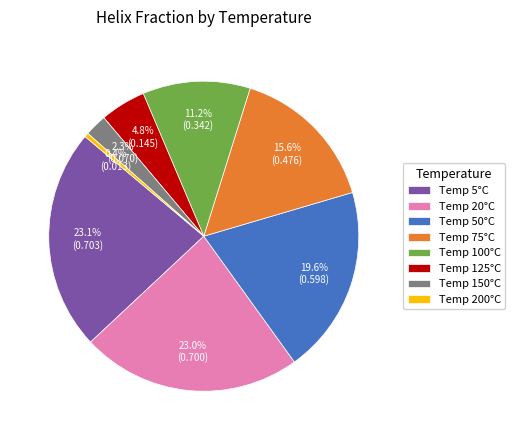

How many slices are in this pie chart?

8